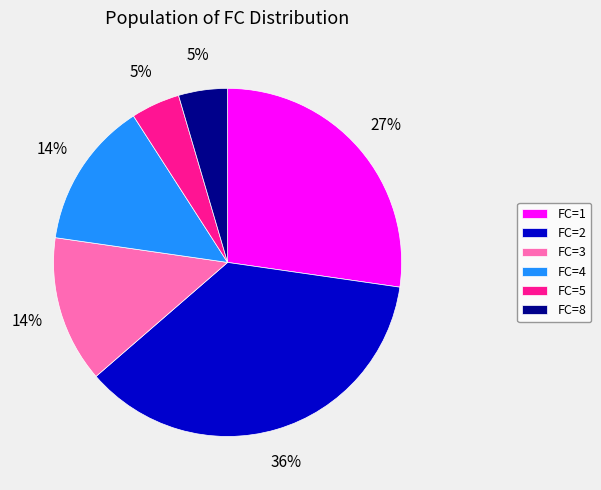

To the nearest percent, what portion does FC=1 represent?

27%